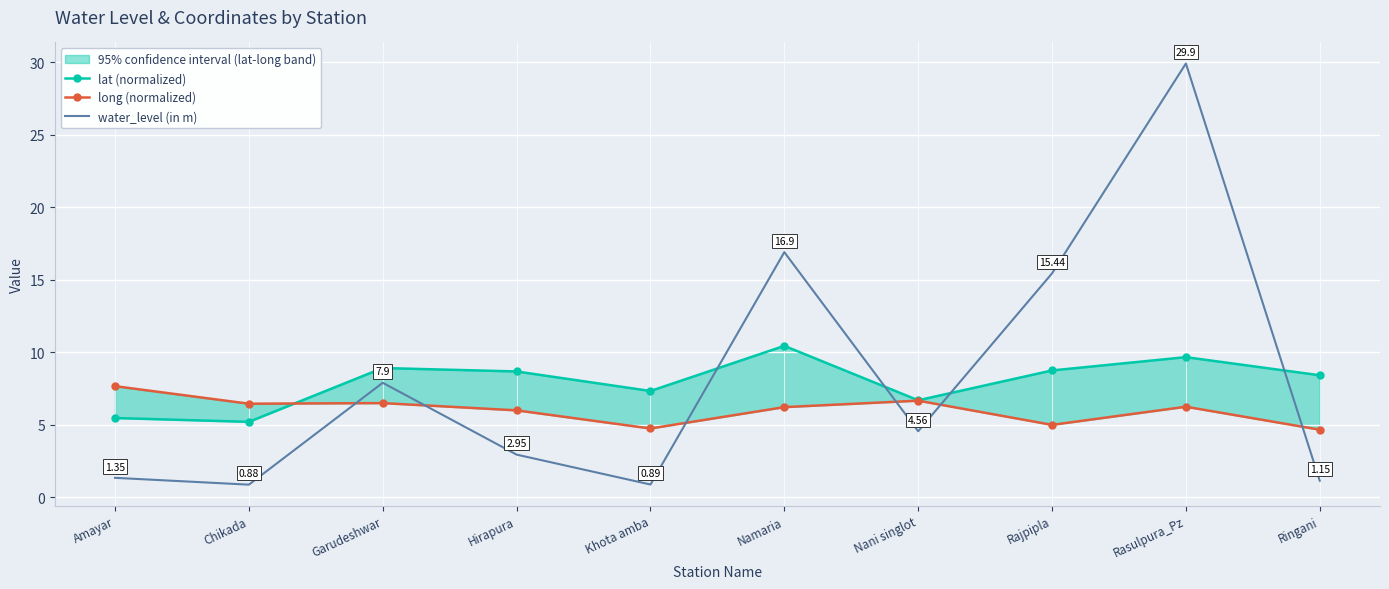

The value of lat (normalized) at Chikada is 2.2. True or false?

False